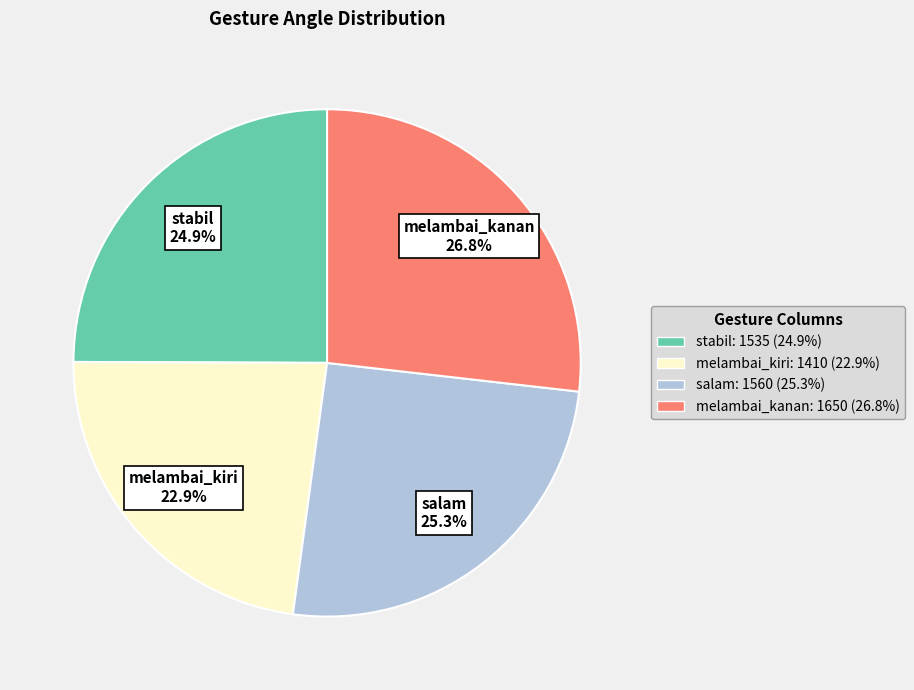

To the nearest percent, what is the average slice percentage?

25%